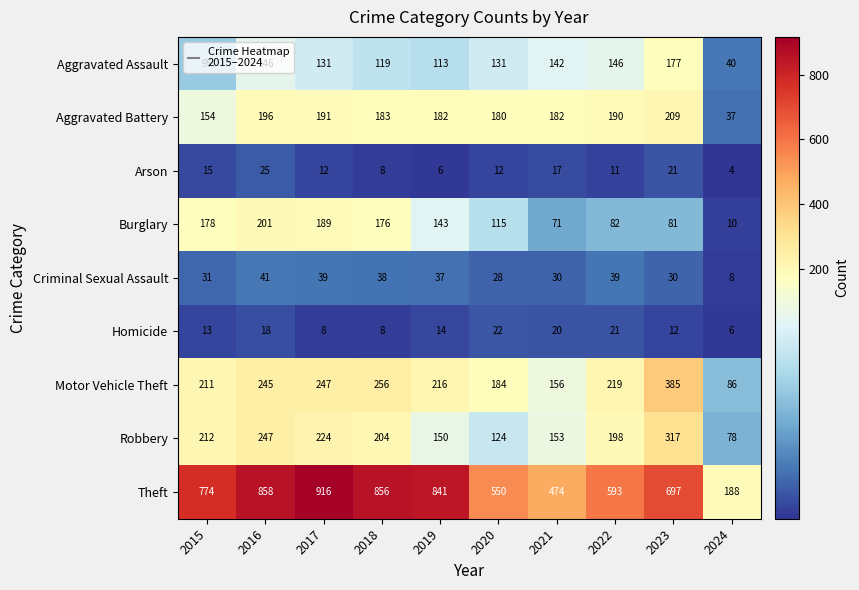

What is the spread (max minus min) of values at 2019?

835